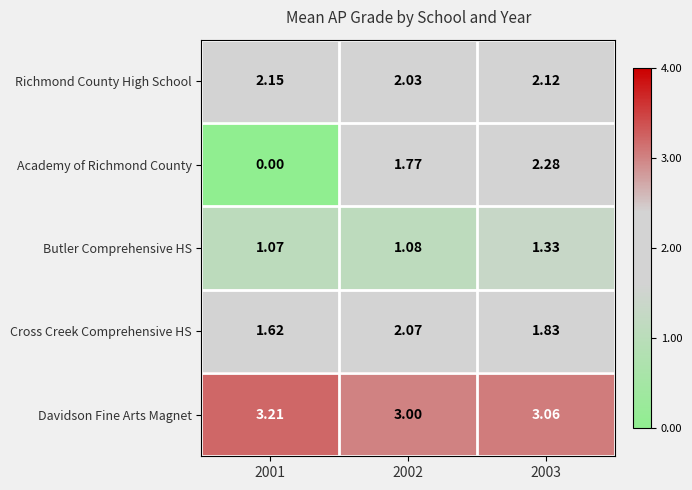

At which category is the sum across all series the highest?

2003